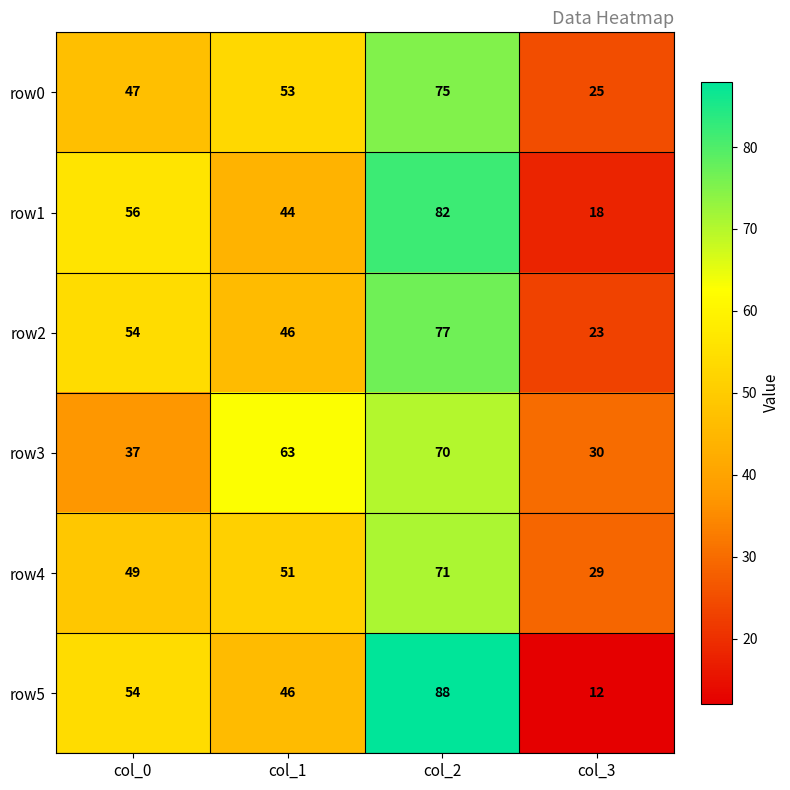

Count the row5 values in the range 46 to 88.

3